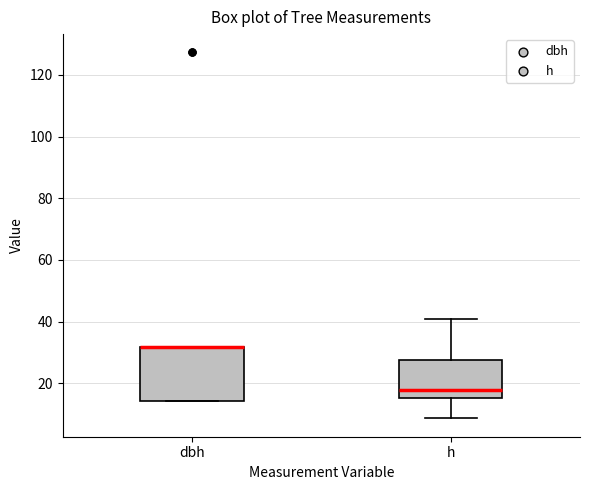

Reading left to right, read every box against the y-axis: the position of its median line, the range the box covers, and the ends of its whiskers. The values are not printed on the chart, so give them approximately, as read against the axis.

dbh: median 32 (drawn on the box's upper edge), box 14 to 32, whiskers 14 to 32
h: median 18, box 16 to 28, whiskers 8 to 40